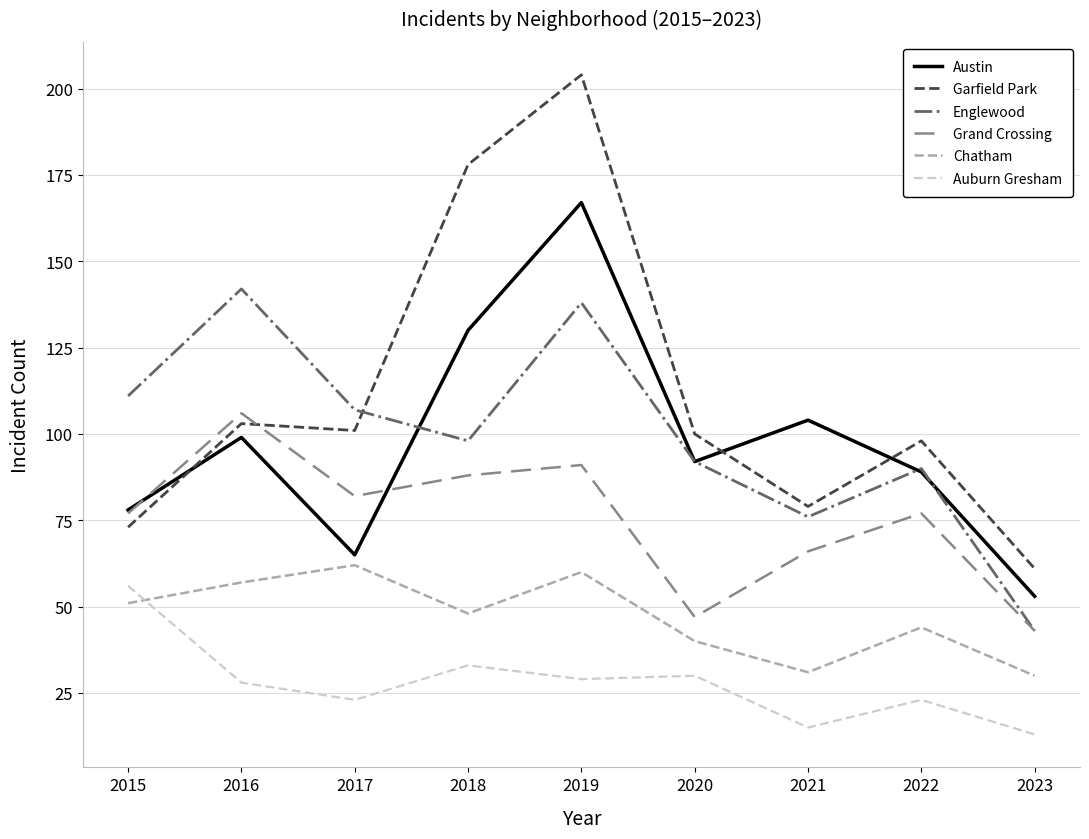

Does the chart display data point markers on the line(s)?

No